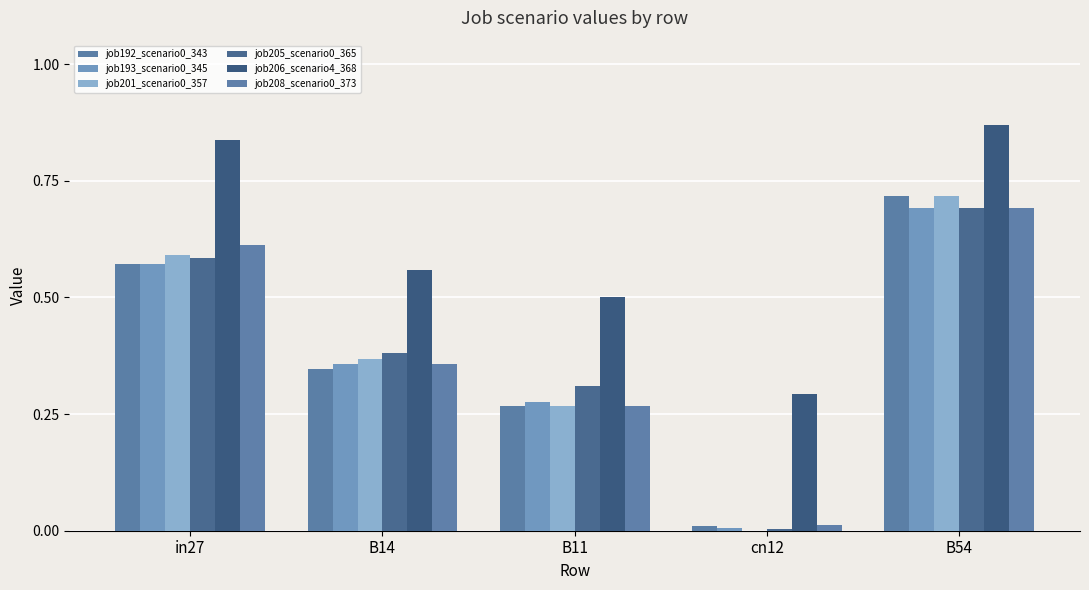

What is the total value across all series at in27?

3.8